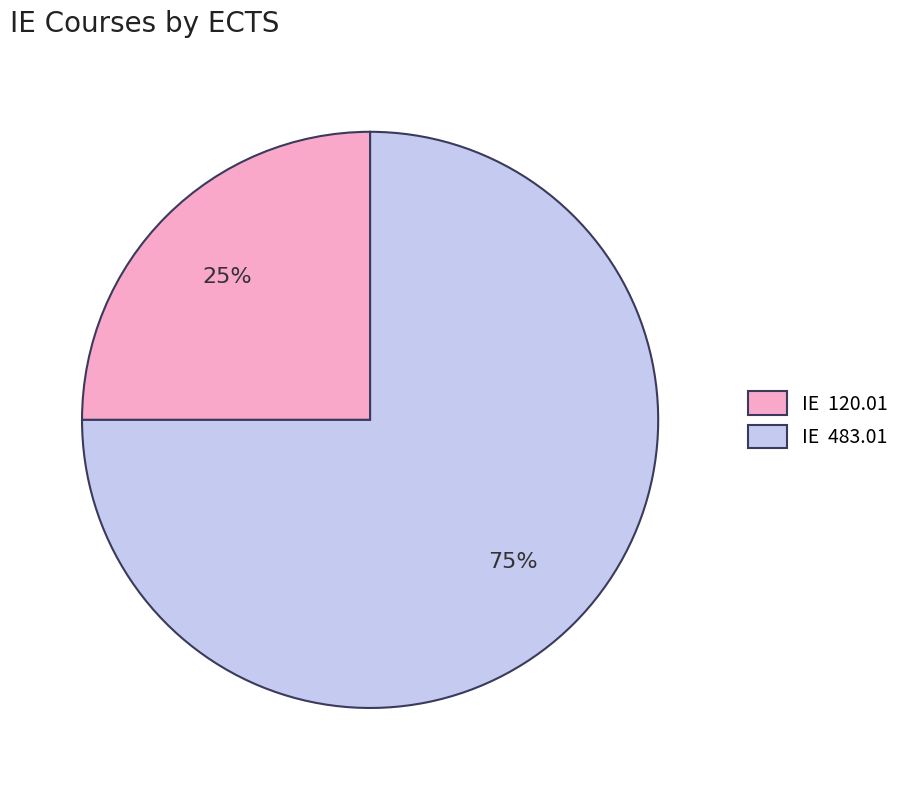

The IE 120.01 slice represents 39% of the pie. True or false?

False